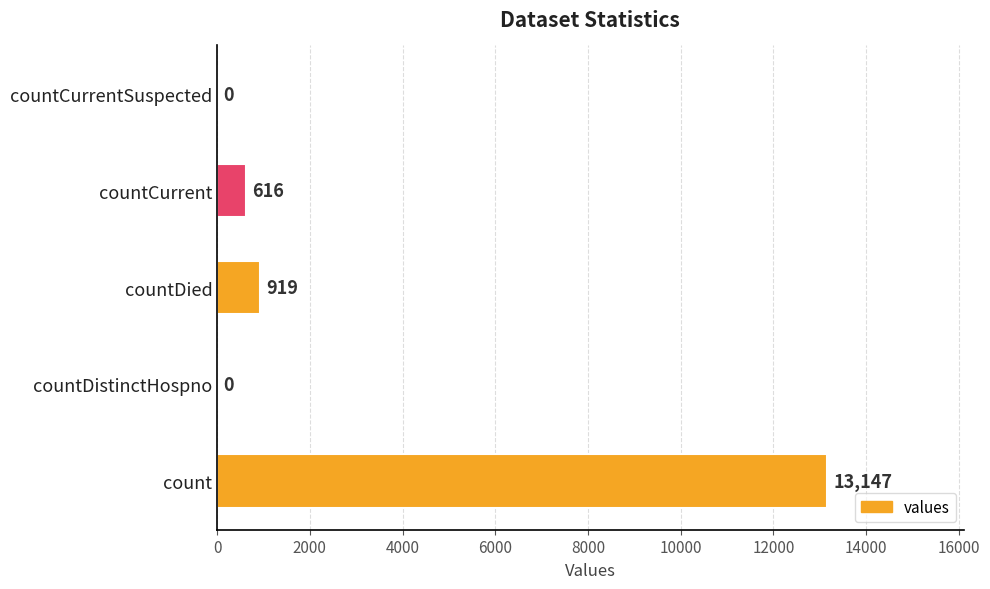

How many positive values are there?

3